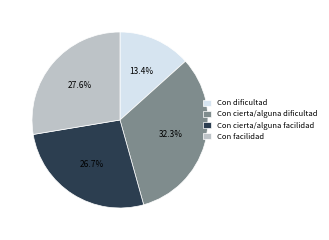

Rank the categories by value from lowest to highest.

Con dificultad, Con cierta/alguna facilidad, Con facilidad, Con cierta/alguna dificultad